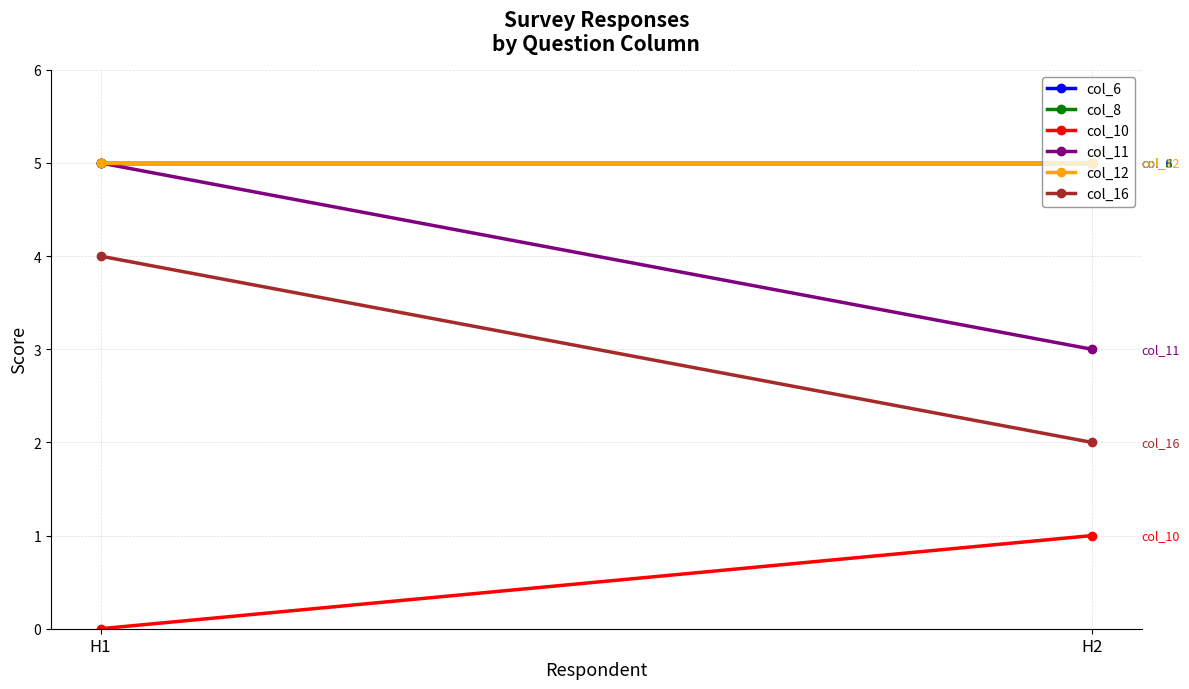

The col_12 series shows 5 at H2. True or false?

True